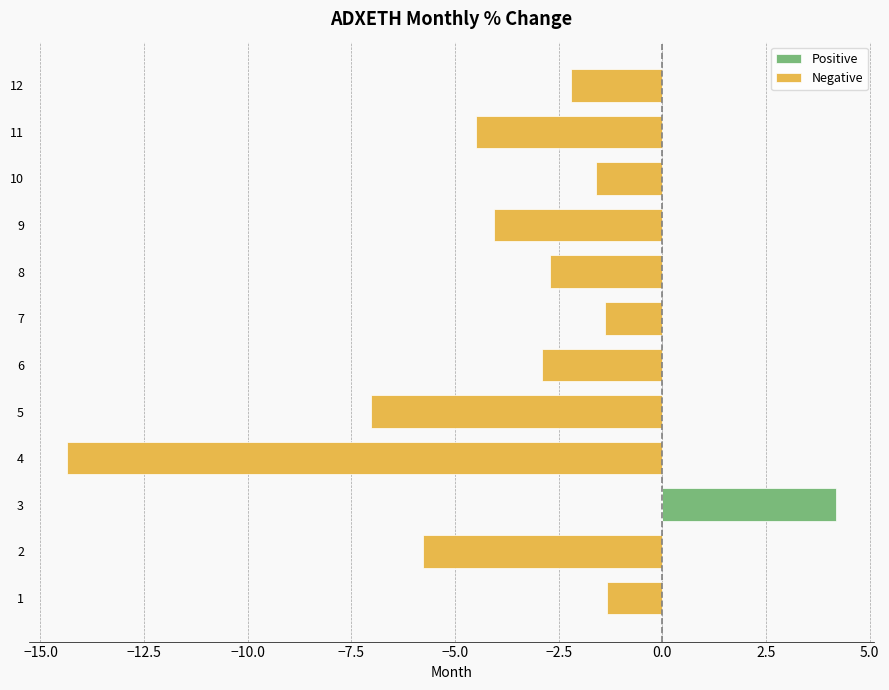

What is the greatest value displayed?

4.2